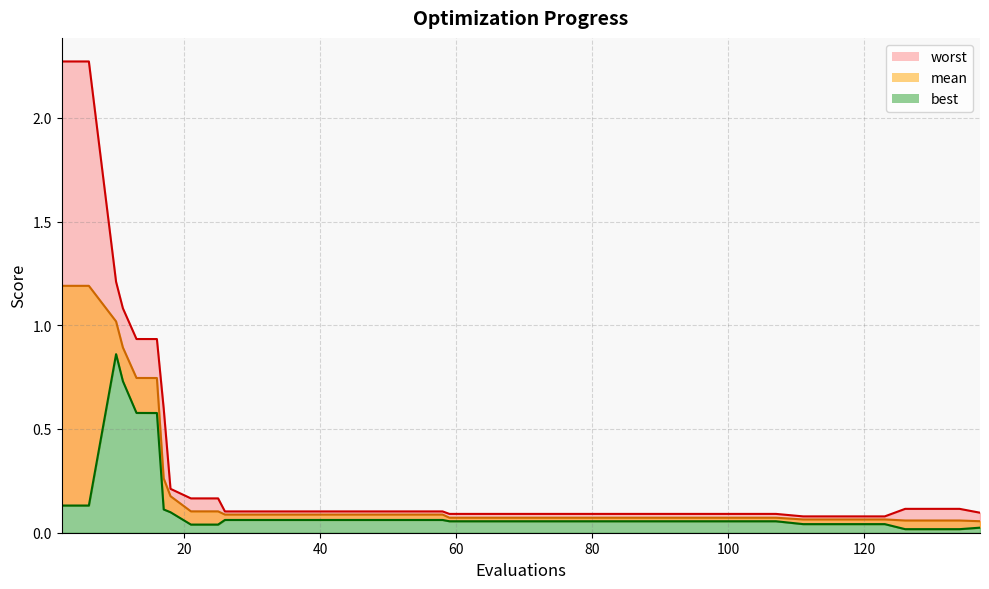

List the labels in order of mean value, smallest first.

137, 126, 130, 134, 111, 115, 119, 123, 59, 63, 67, 71, 75, 79, 83, 87, 91, 95, 99, 103, 107, 26, 30, 34, 38, 42, 46, 50, 54, 58, 21, 25, 18, 17, 16, 13, 11, 10, 2, 6